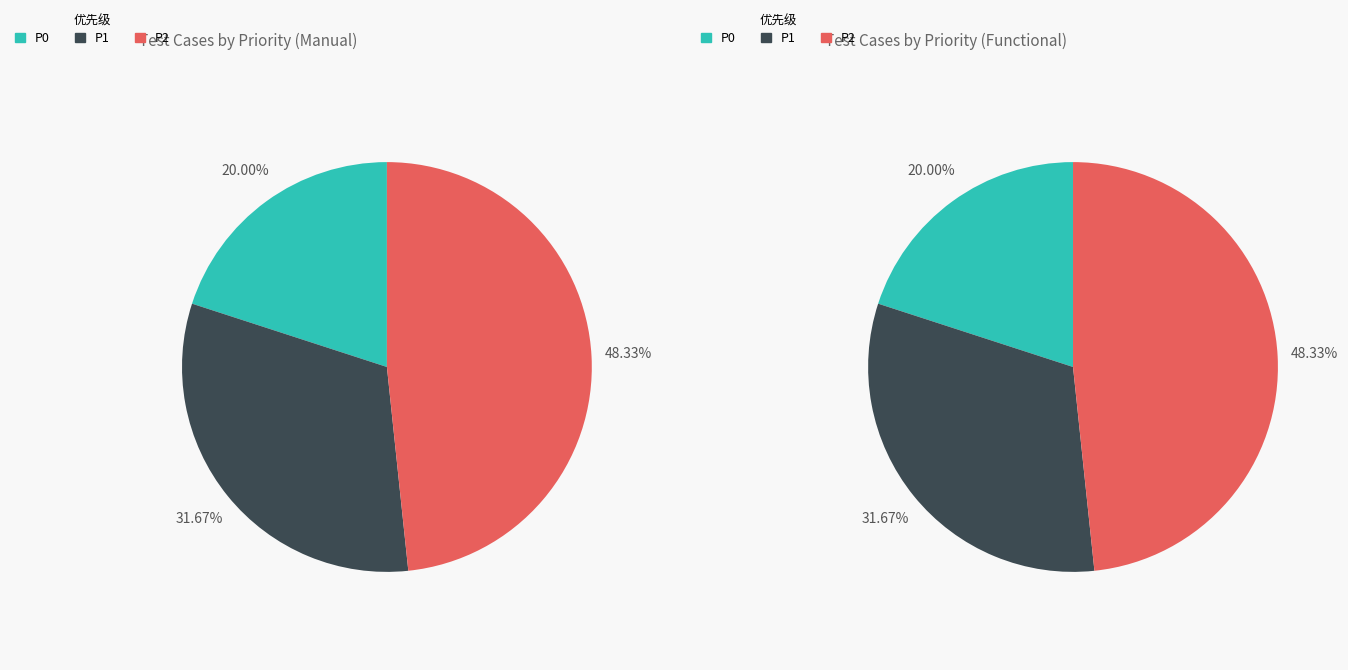

Is it true that P2 is 57% of the pie?

False